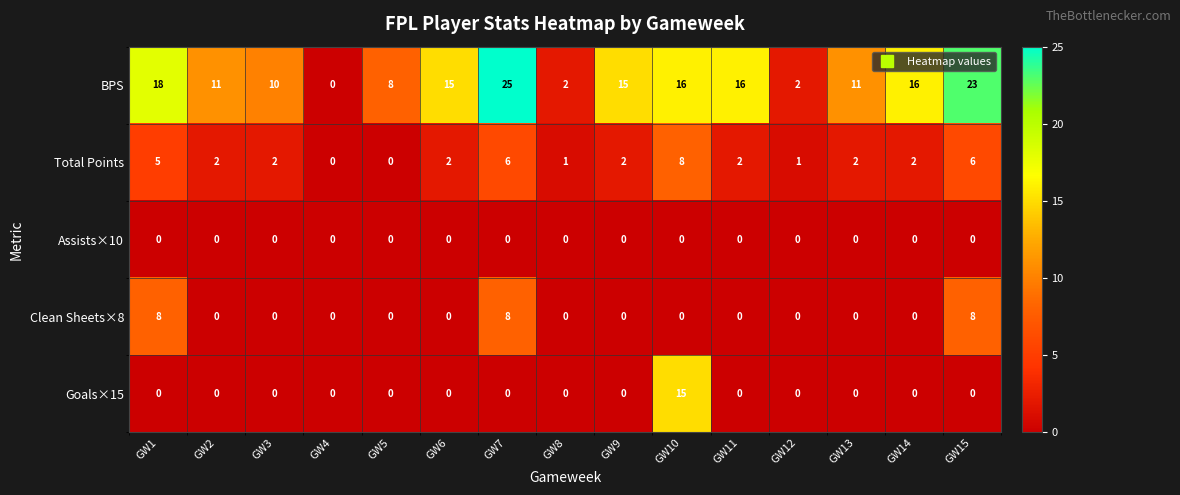

The Goals×15 series shows 0 at GW7. True or false?

True